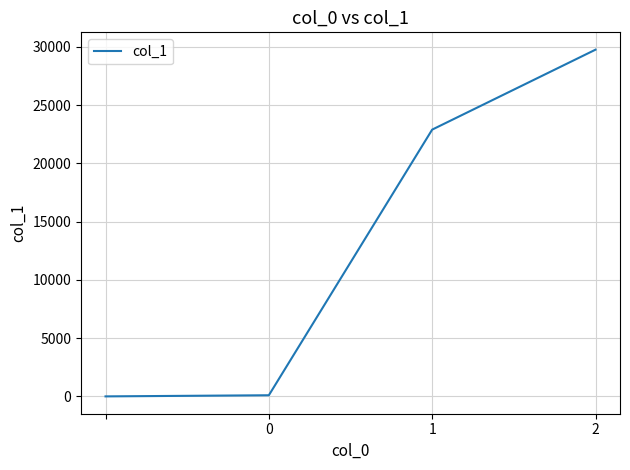

True or false: the data has more than 1 interior local peaks.

False